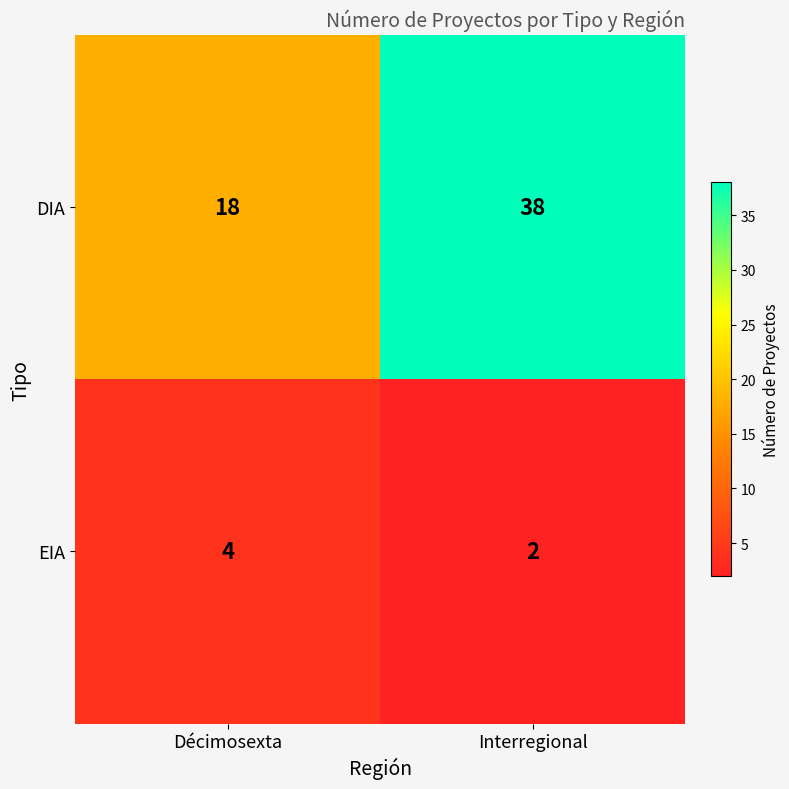

Rank the series by their average value, from lowest to highest.

EIA, DIA